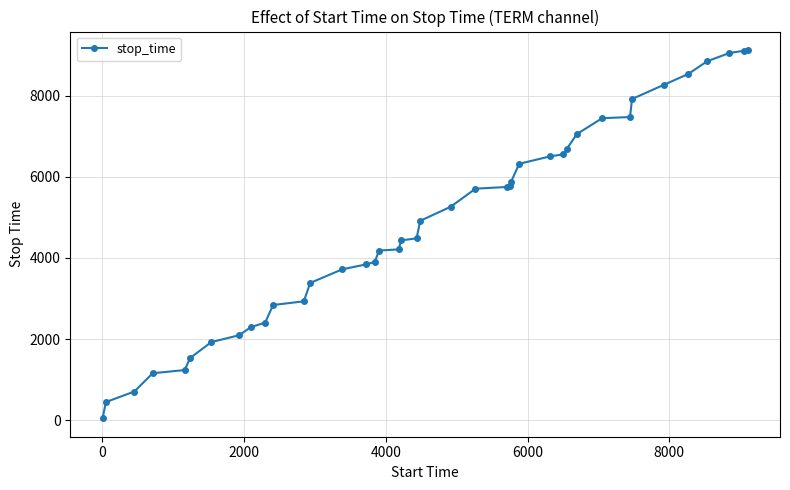

How many categories are shown in the chart?

40